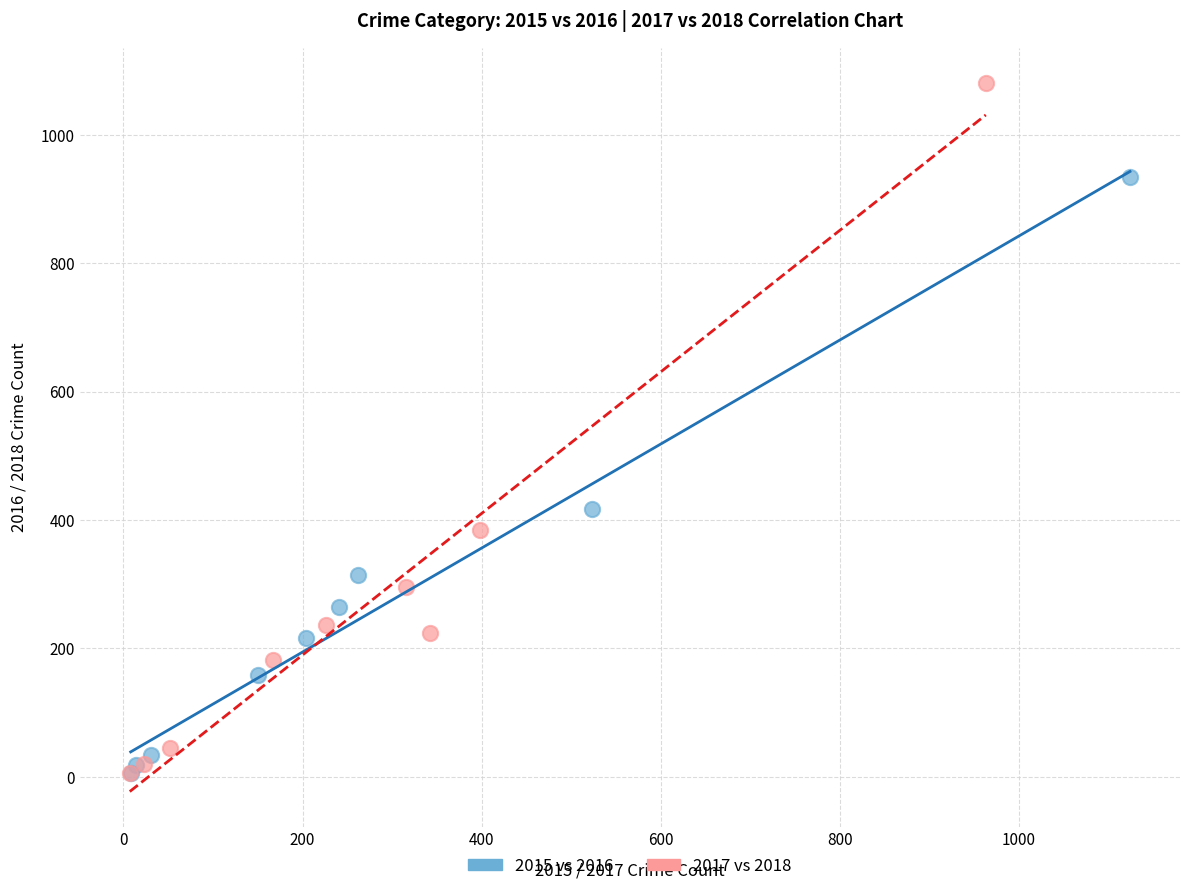

Which series reaches the maximum Y coordinate?

2017 vs 2018